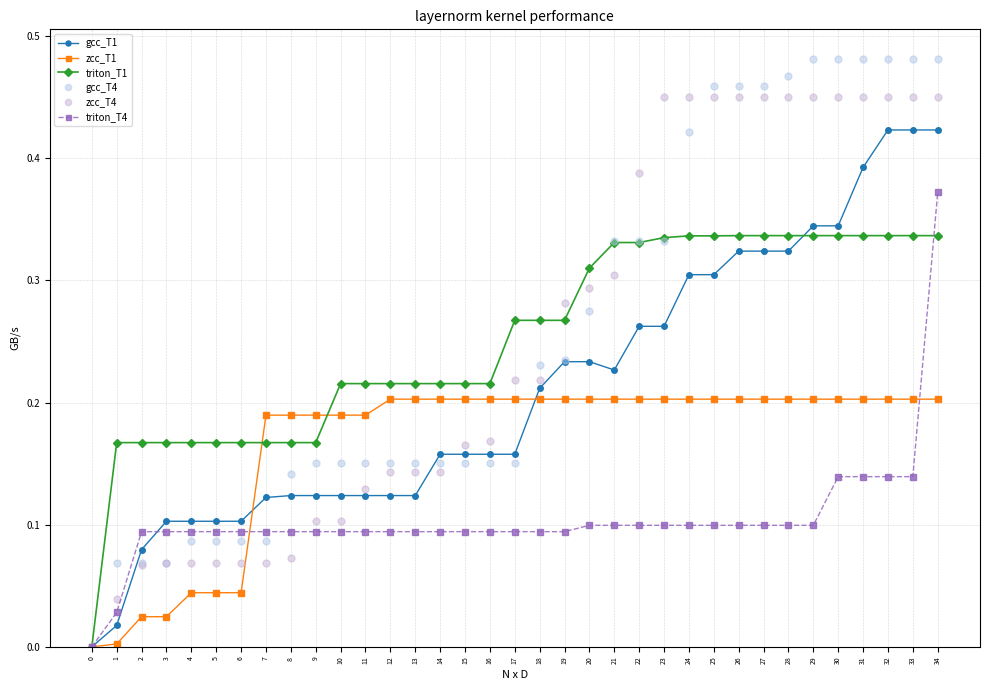

At how many categories does at least one series exceed 0?

34